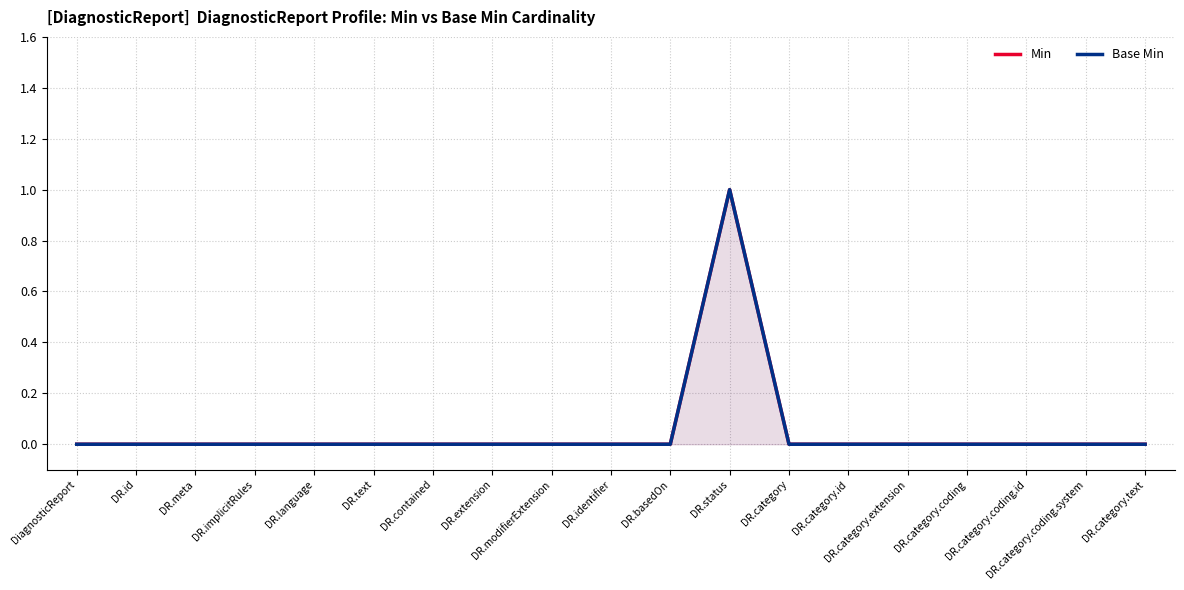

Does the chart have visible grid lines?

Yes